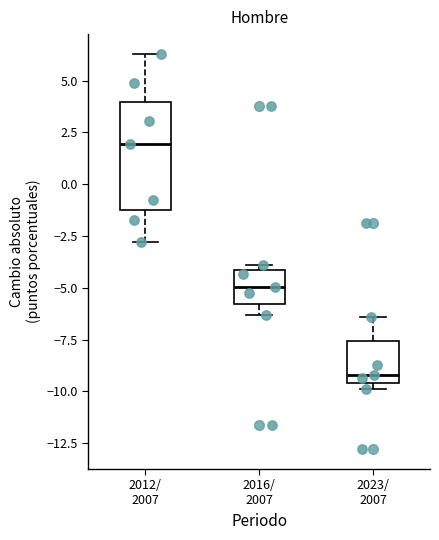

Which box has the highest median line?

2012/ 2007